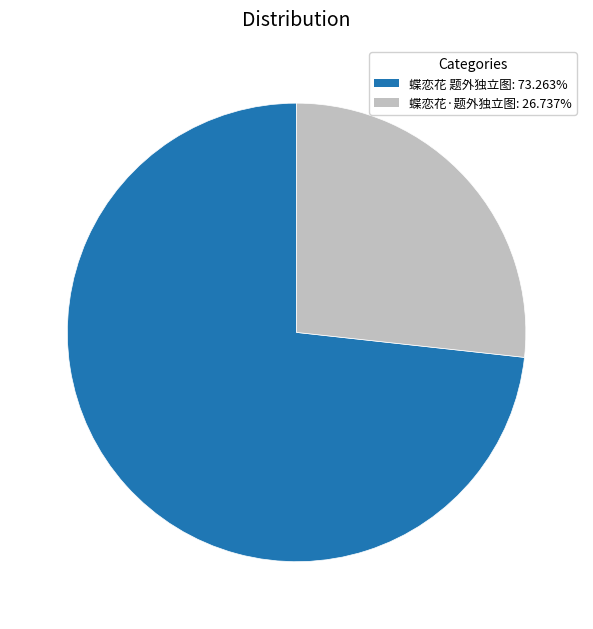

Which slice is the smallest?

蝶恋花·题外独立图